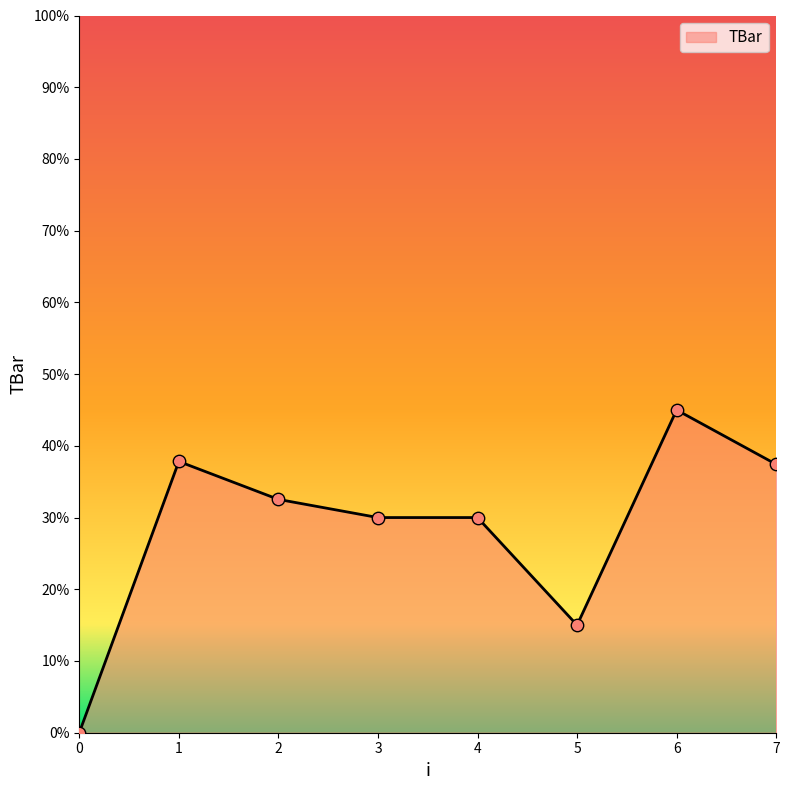

What is the change in value from 3 to 6?

+15.0